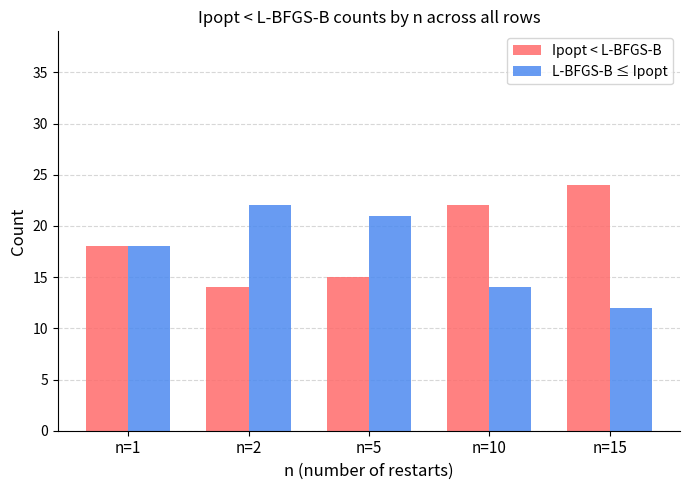

Count the number of categories in the chart.

5